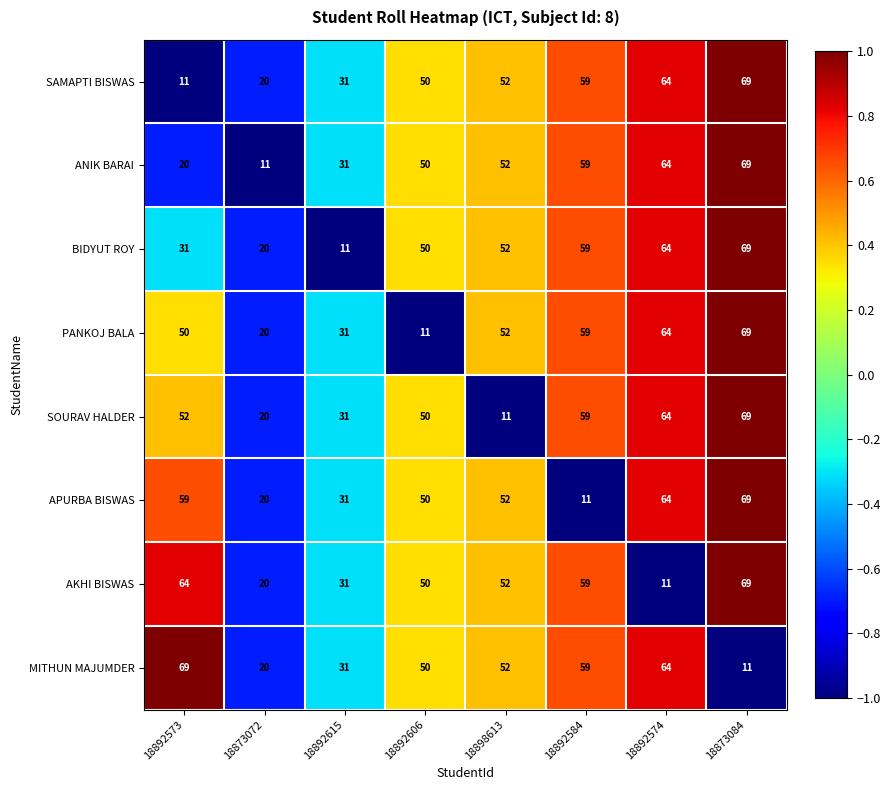

What is the maximum value for ANIK BARAI?

69